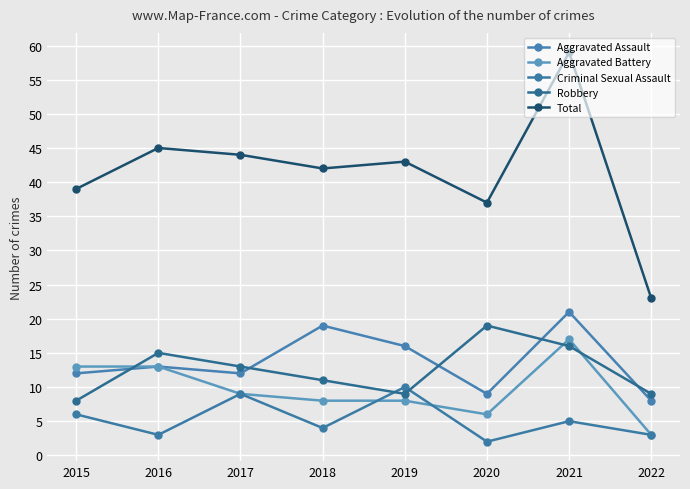

What is the difference between the second highest and minimum values in the Total series?

22